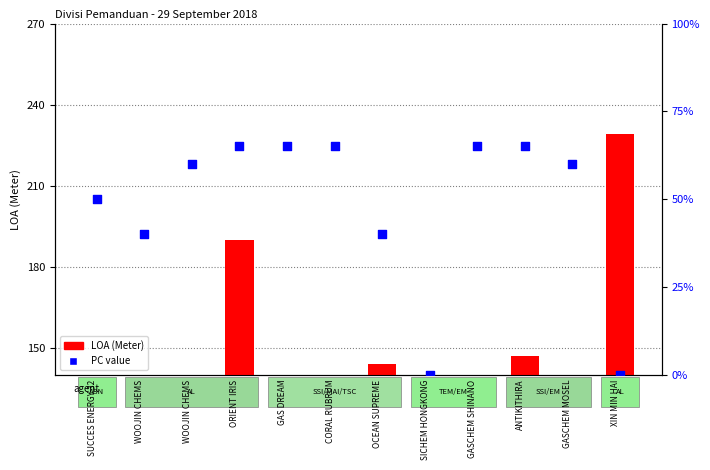

At which category is the sum across all series the highest?

XIN MIN HAI